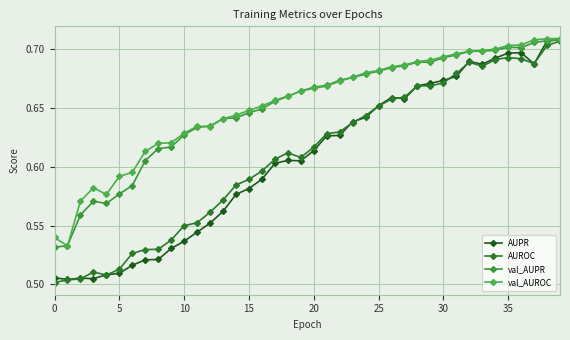

How many series are shown in this chart?

4